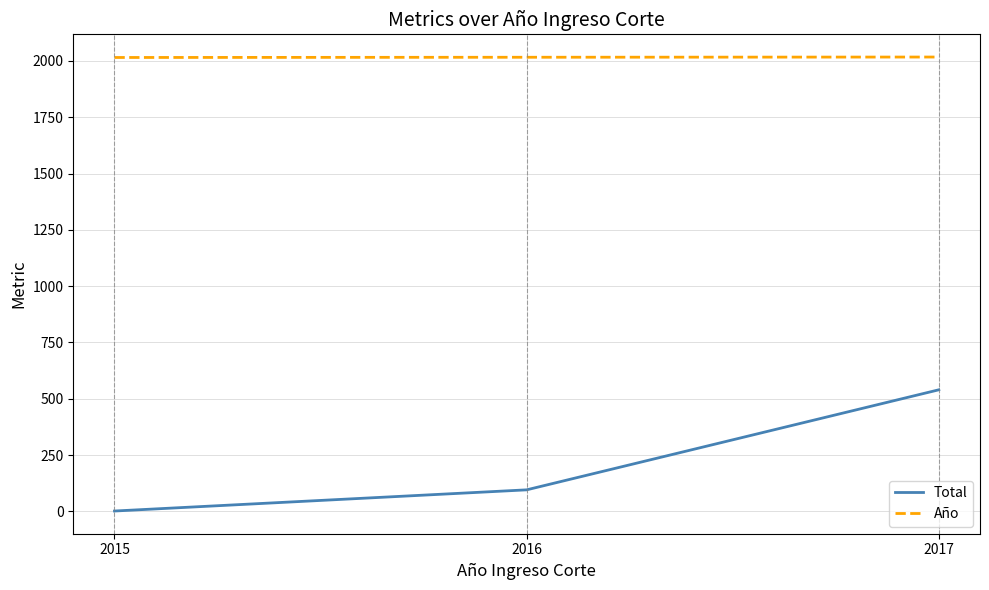

How many lines are shown in the chart?

2